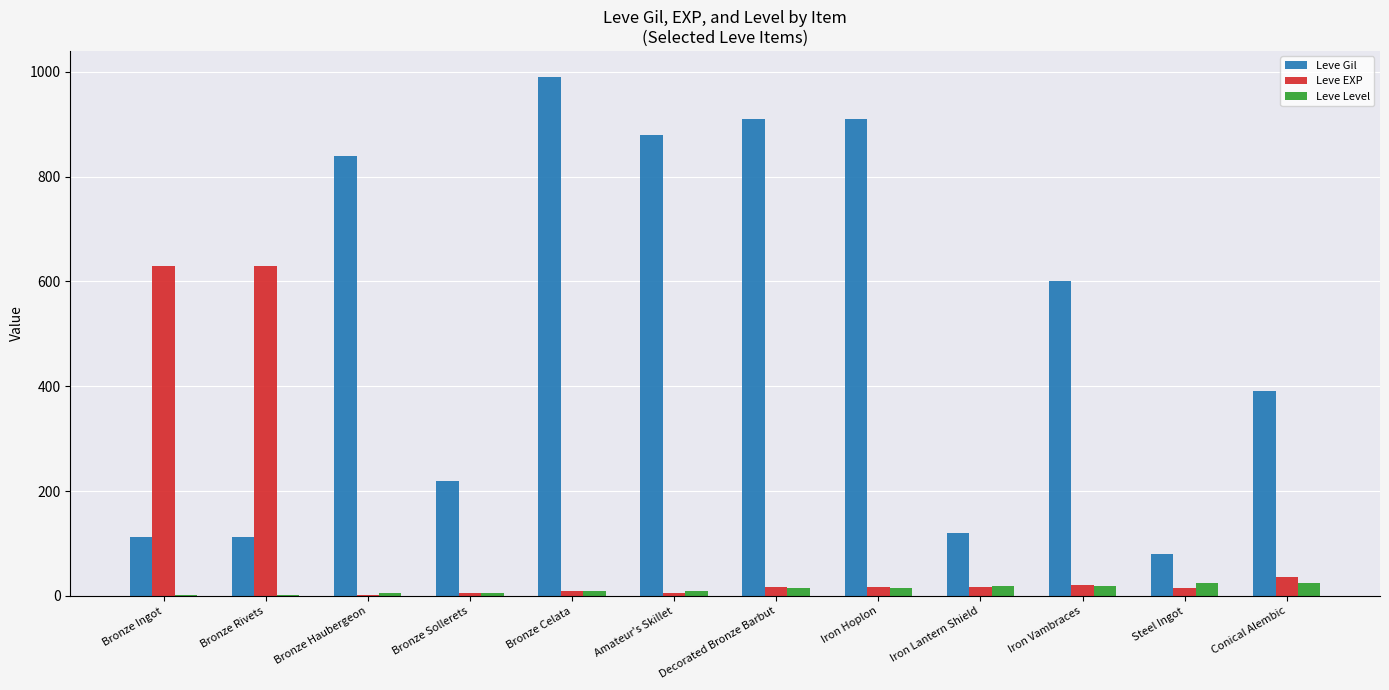

What is the sum of all Leve EXP values?

1407